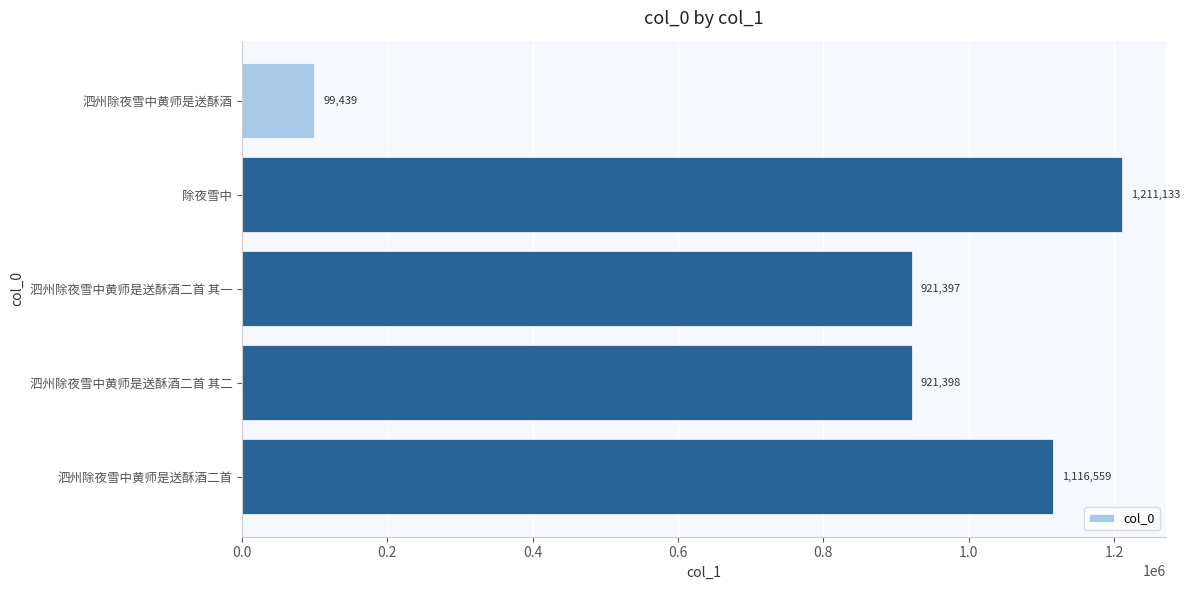

Where is the data nearest to the value 655286?

泗州除夜雪中黄师是送酥酒二首 其一